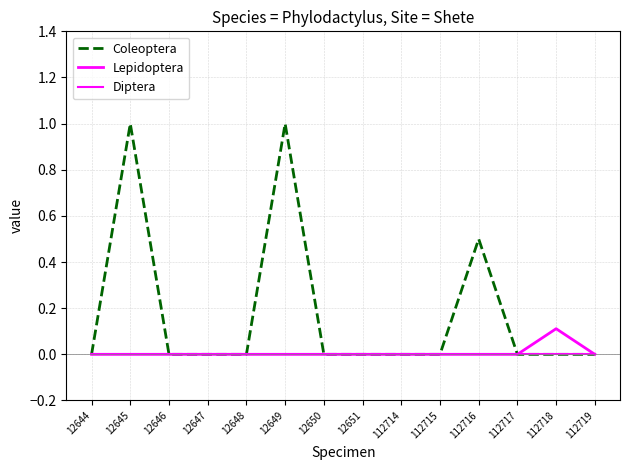

How many lines are shown in the chart?

3